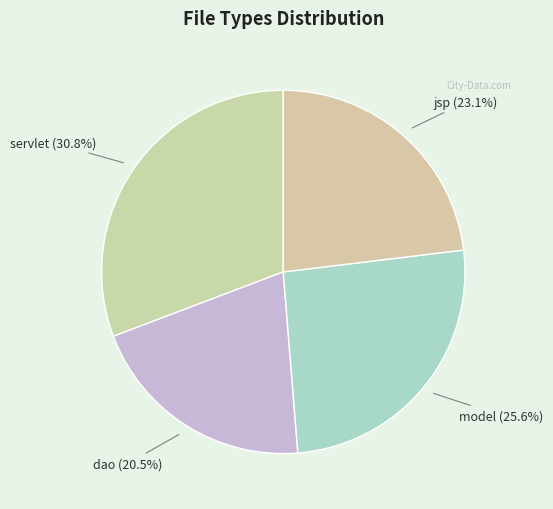

Count the number of slices in the pie.

4